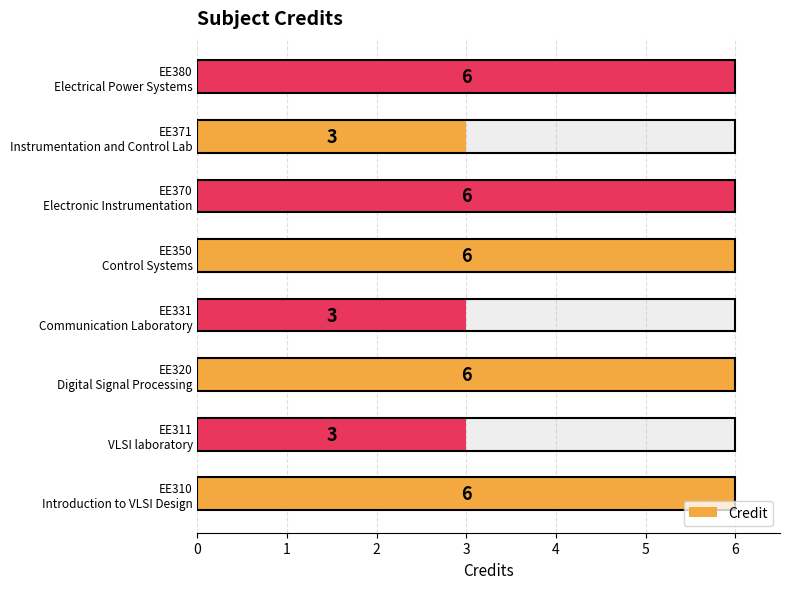

What is the difference between the maximum and minimum values?

3